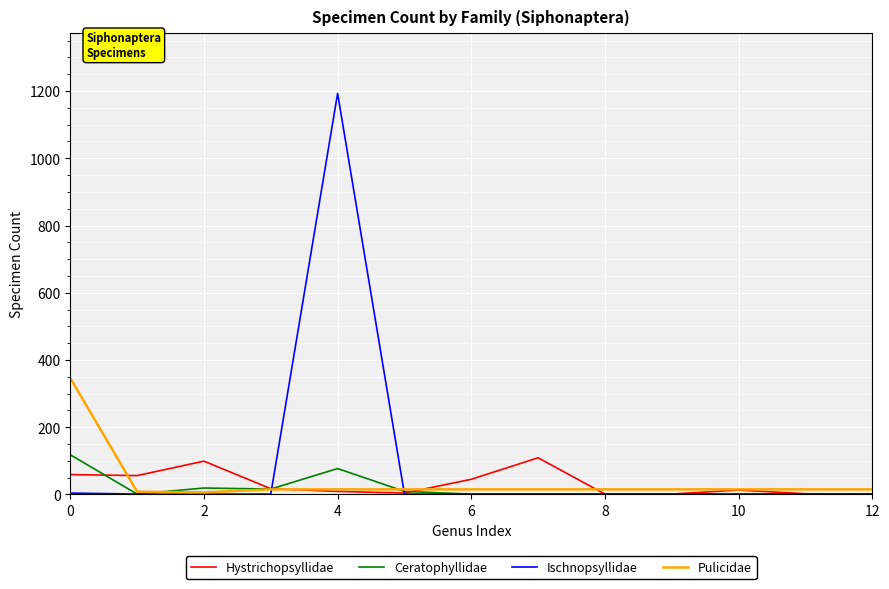

What is the highest value of the Ischnopsyllidae series?

1193